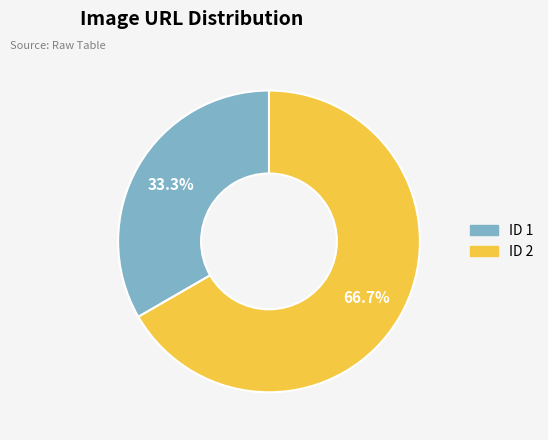

To the nearest percent, what portion does ID 1 represent?

33%